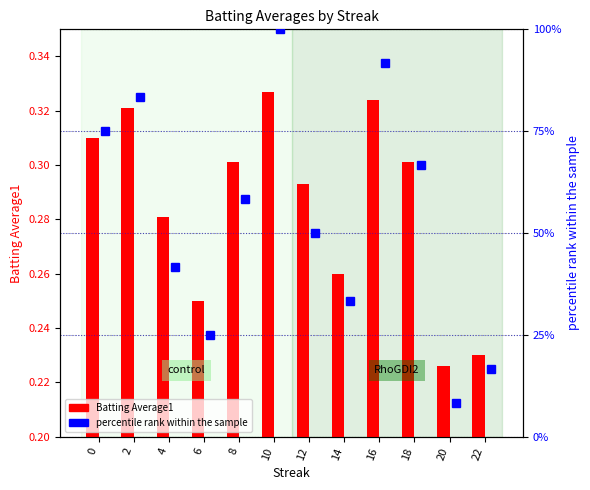

Are the bars horizontal?

No